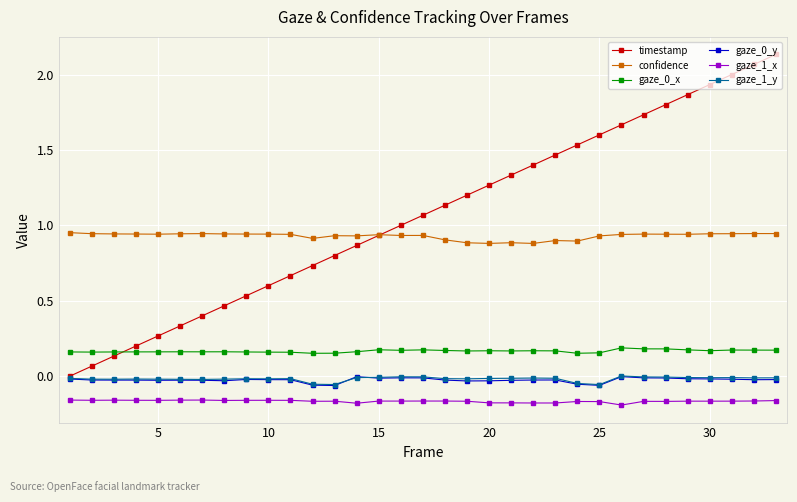

True or false: gaze_0_x and gaze_0_y cross at least once.

False